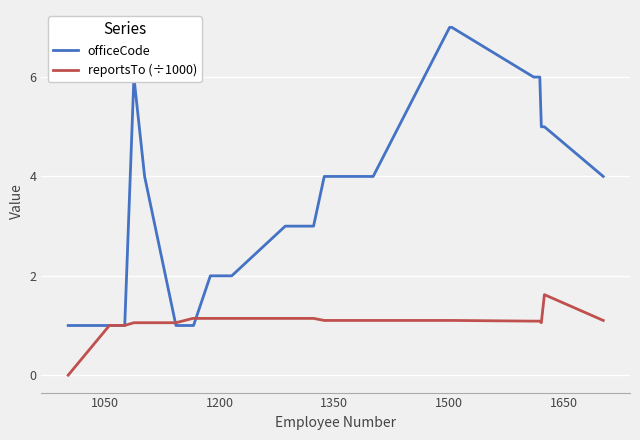

Rank the series by their maximum value, from lowest to highest.

reportsTo (÷1000), officeCode